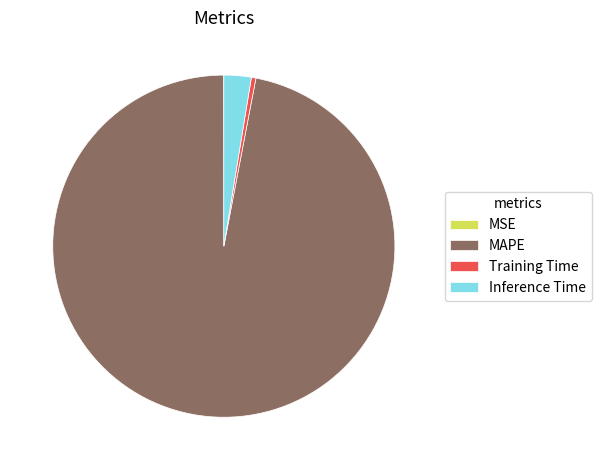

The Inference Time slice represents 3% of the pie. True or false?

True